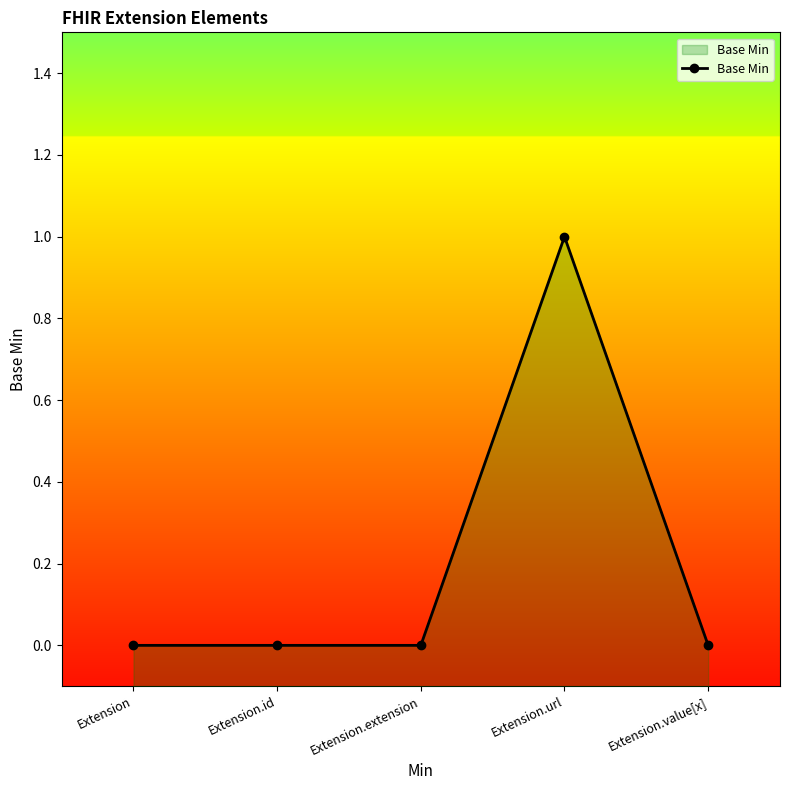

Which category has the highest value across all series?

Extension.url